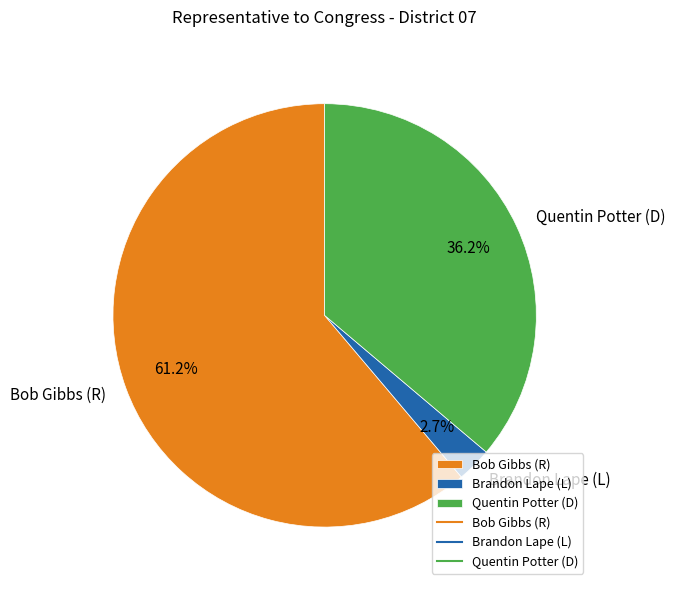

Which has a higher value, Bob Gibbs (R) or Quentin Potter (D)?

Bob Gibbs (R)